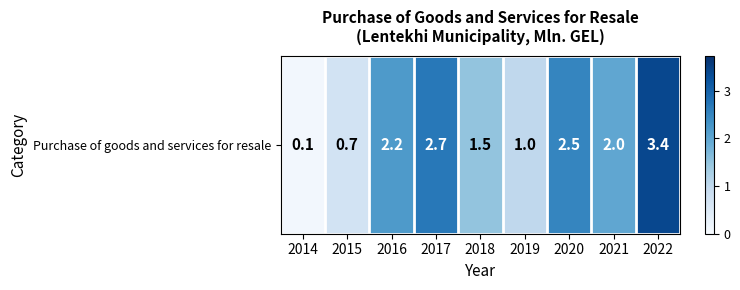

Which category has the highest value across all series?

2022